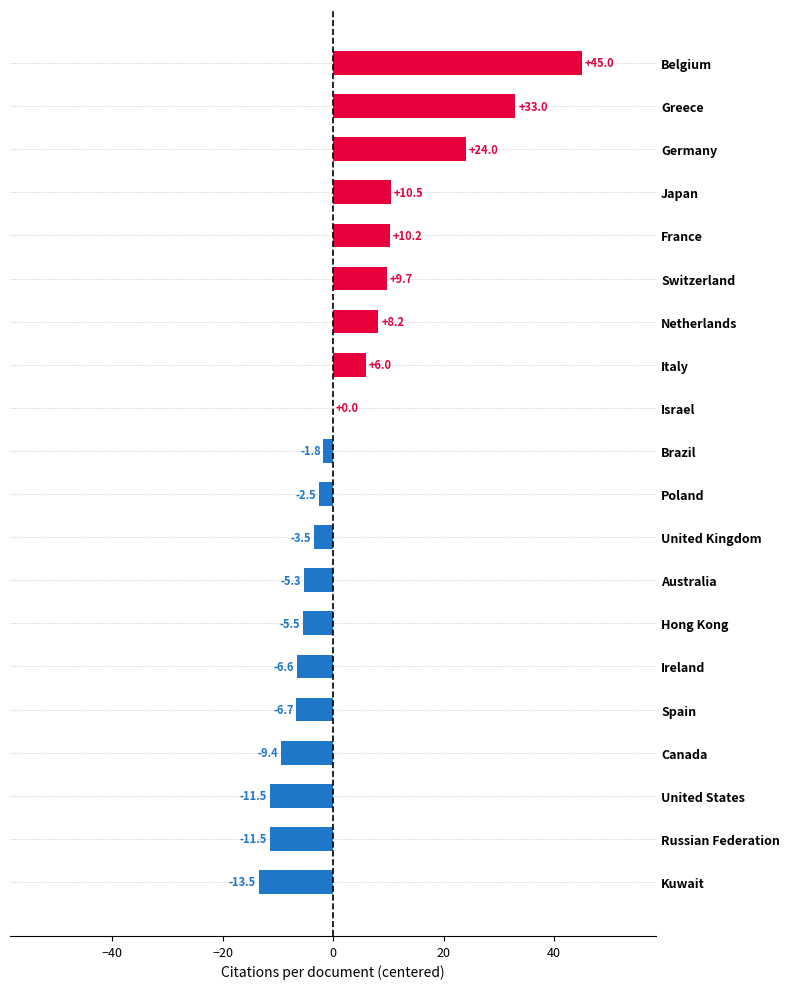

What is the greatest value displayed?

45.0